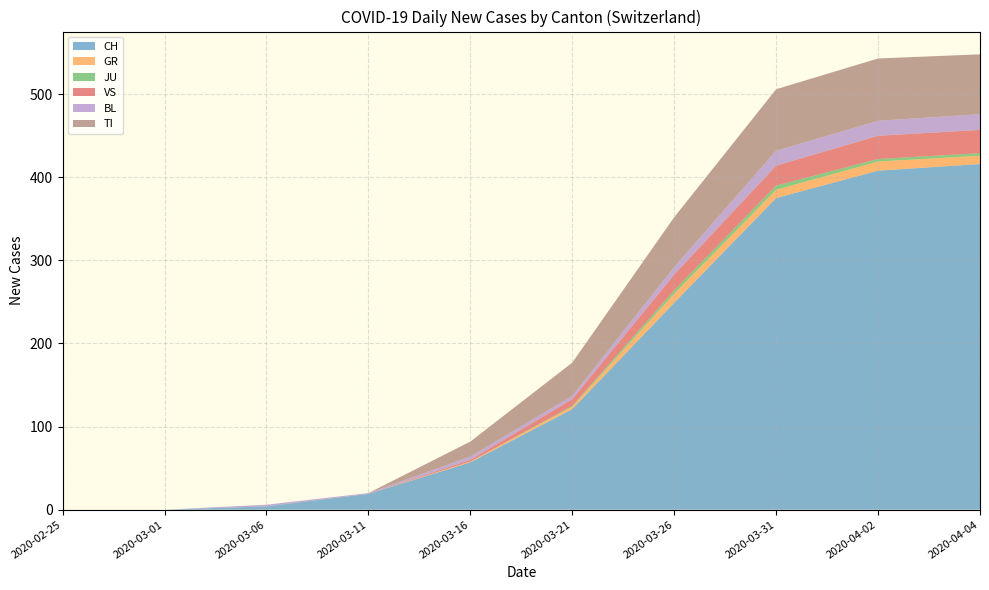

What is the highest value of the CH series?

416